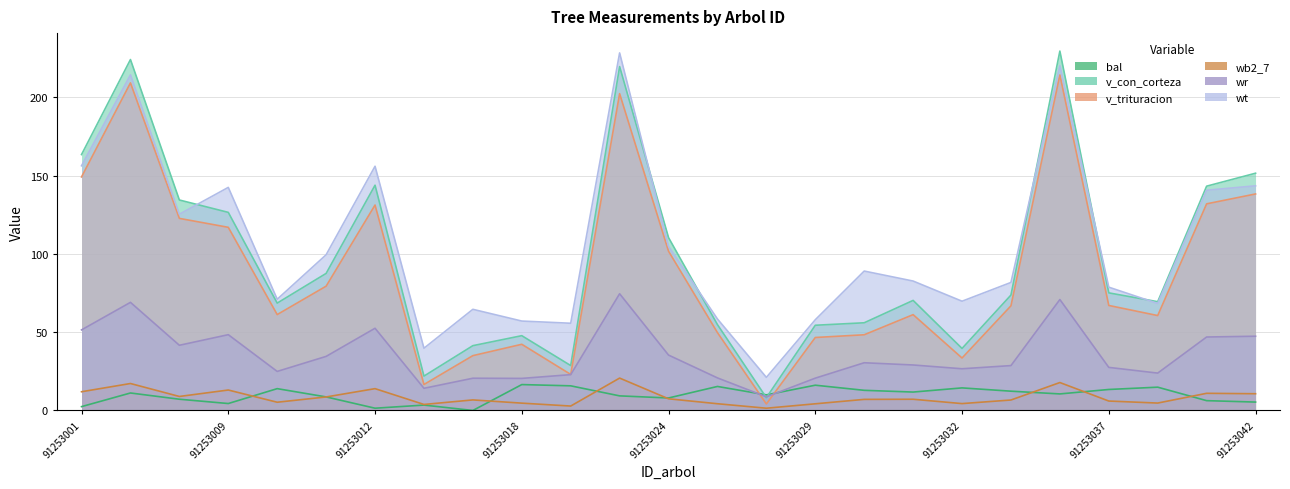

At which category does v_con_corteza reach its first local valley?

91253010